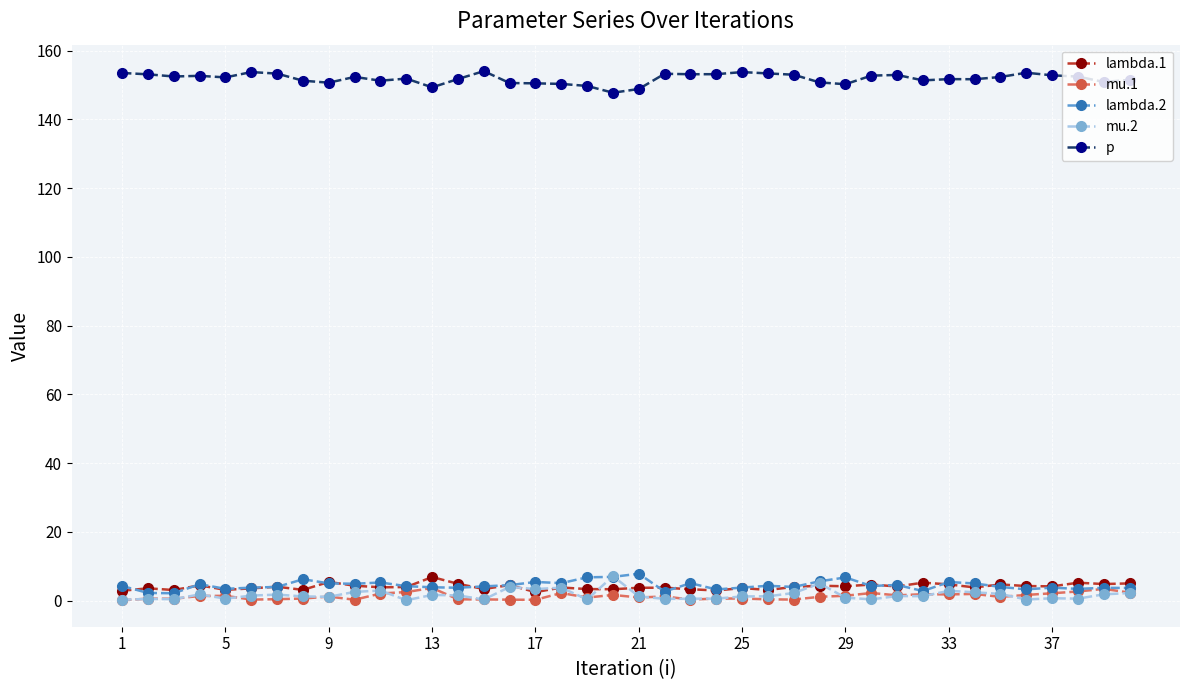

What is the maximum value shown in the chart?

154.1